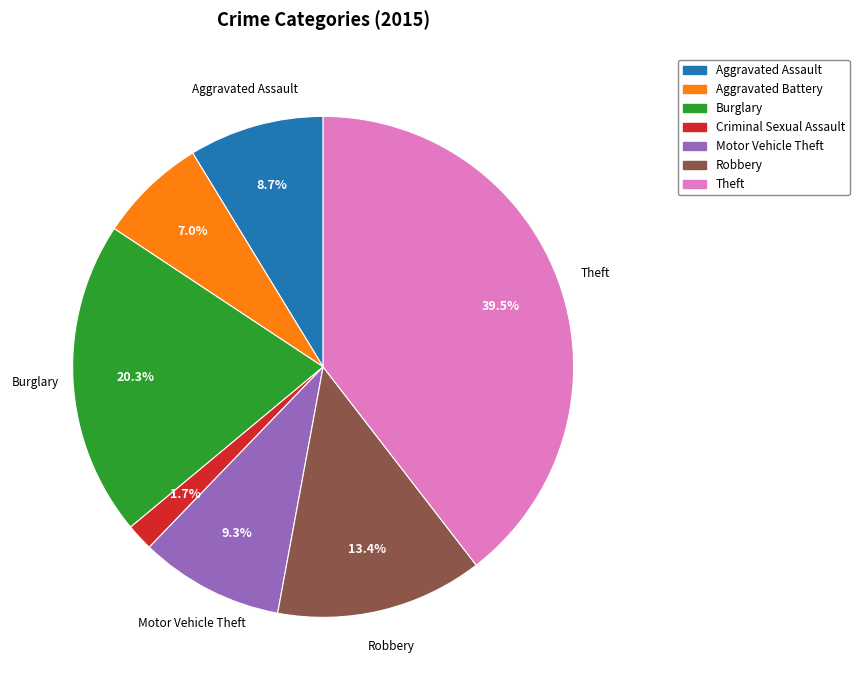

Which slice is the largest?

Theft